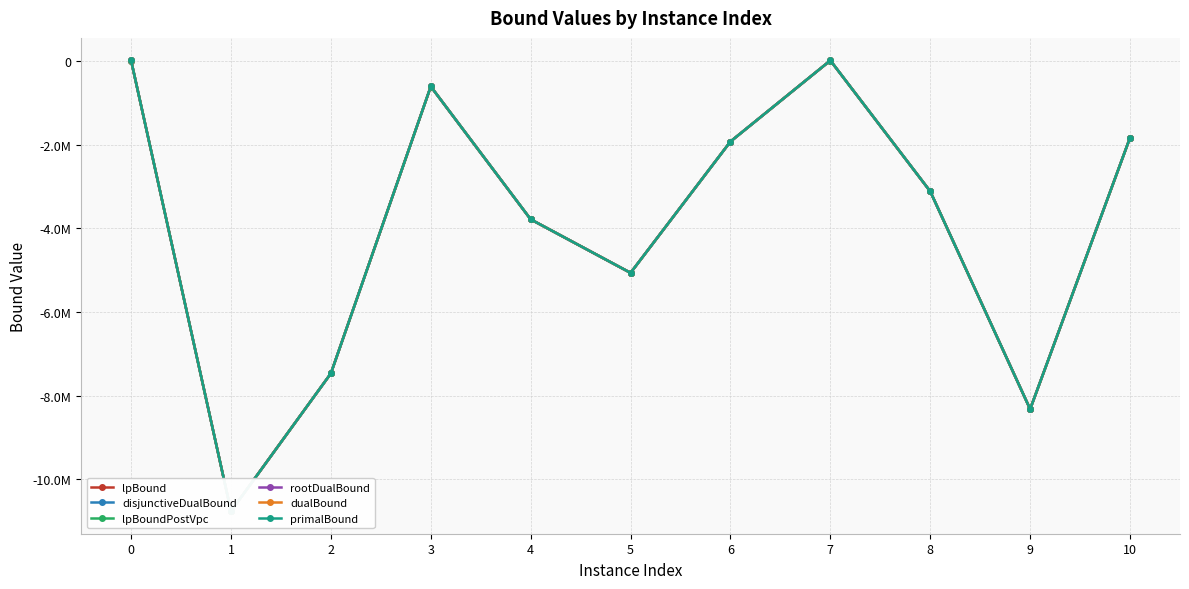

What is the difference between the lpBound values at 1 and 5?

5696741.7